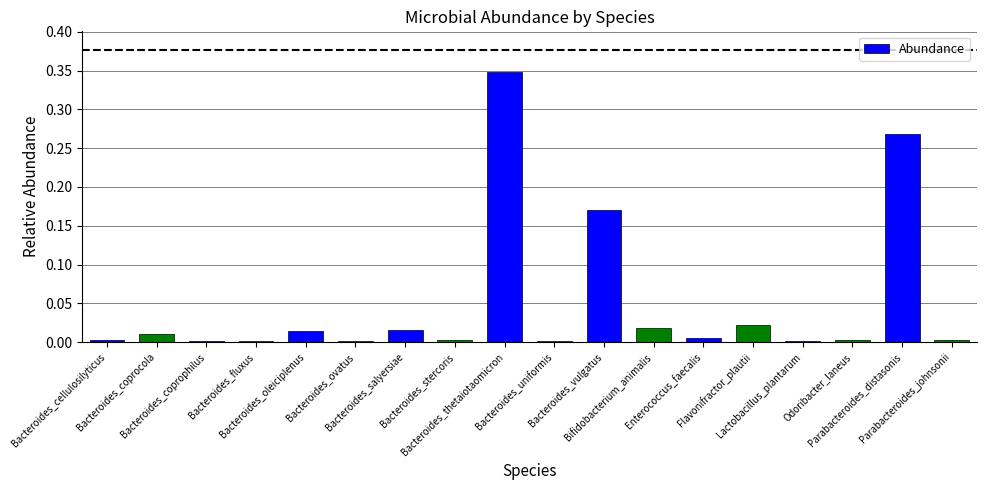

What is the sum of all values?

0.9